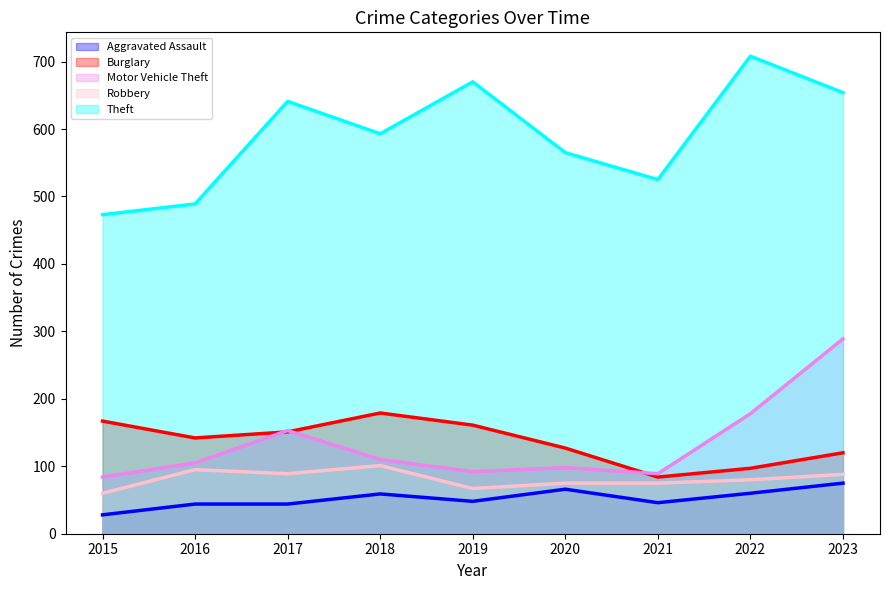

The value of Burglary at 2015 is 167. True or false?

True